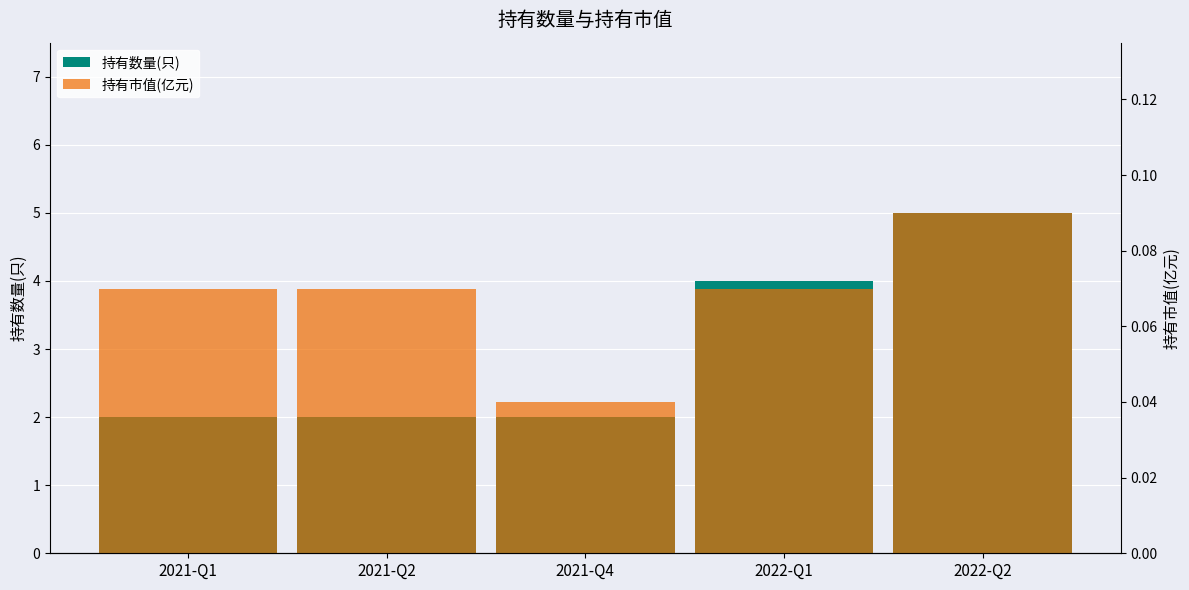

How many bars are there in total?

10